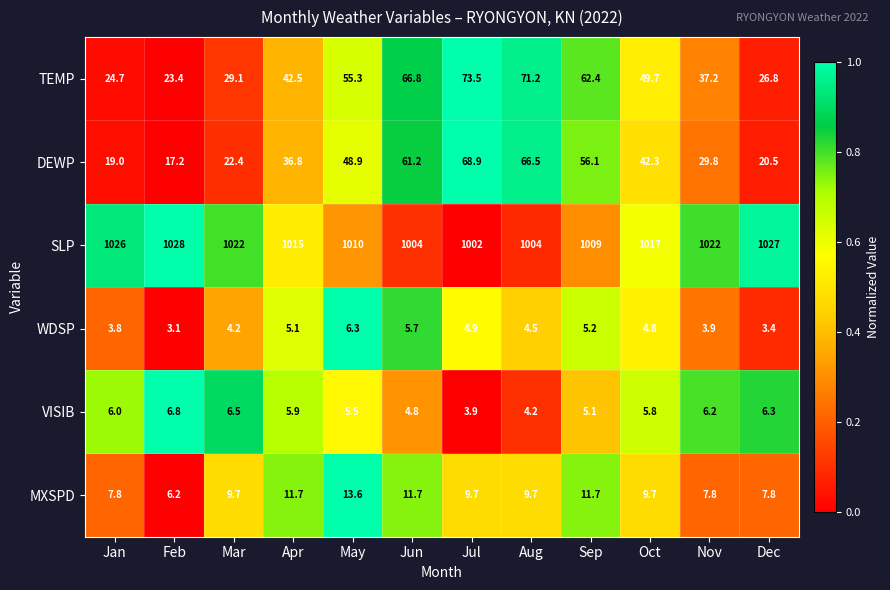

How many categories are shown in the chart?

12